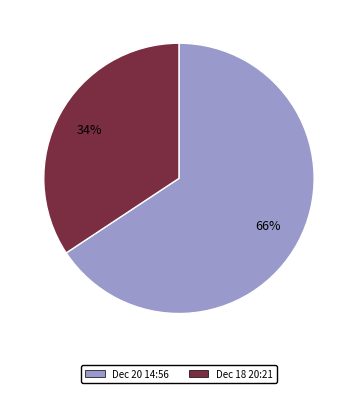

Is there a majority slice in this chart?

Yes